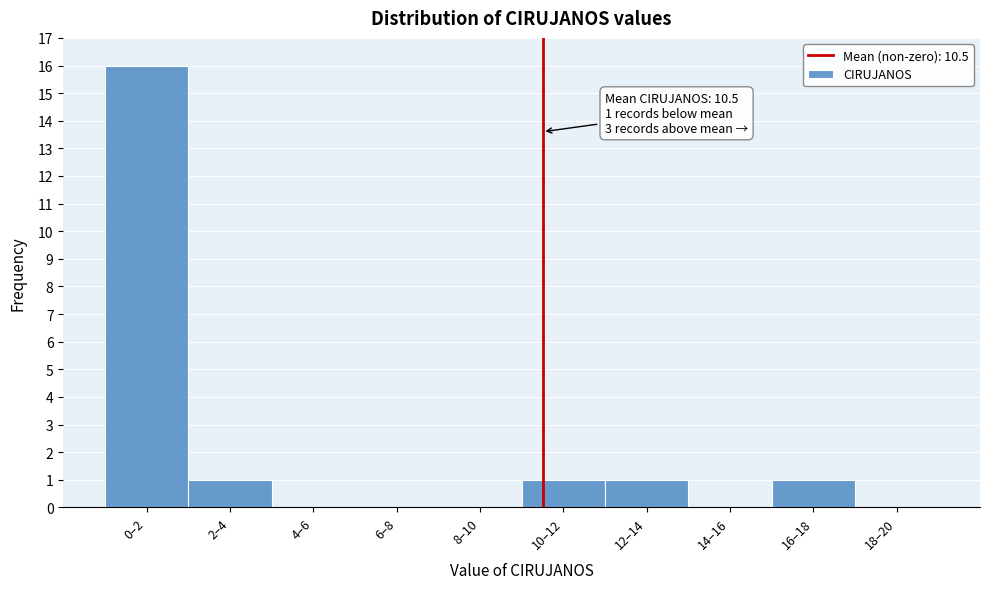

Reading left to right, what are all the values shown in this chart?

0–2=16	2–4=1	4–6=0	6–8=0	8–10=0	10–12=1	12–14=1	14–16=0	16–18=1	18–20=0